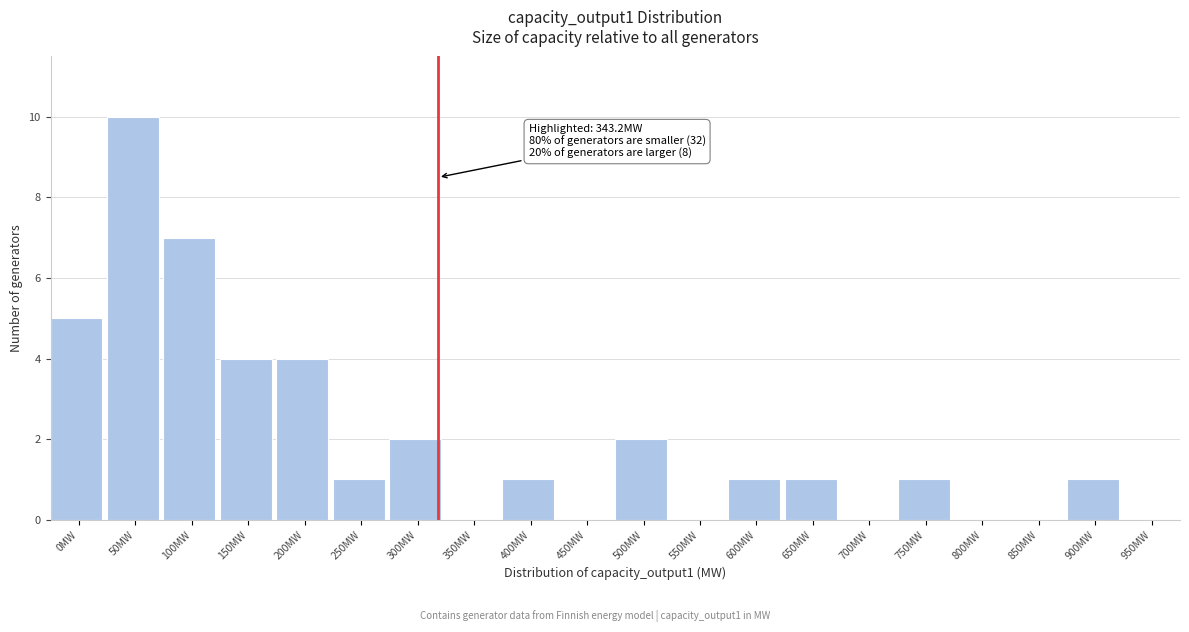

Reading left to right, what are all the values shown in this chart?

0MW=5	50MW=10	100MW=7	150MW=4	200MW=4	250MW=1	300MW=2	350MW=0	400MW=1	450MW=0	500MW=2	550MW=0	600MW=1	650MW=1	700MW=0	750MW=1	800MW=0	850MW=0	900MW=1	950MW=0